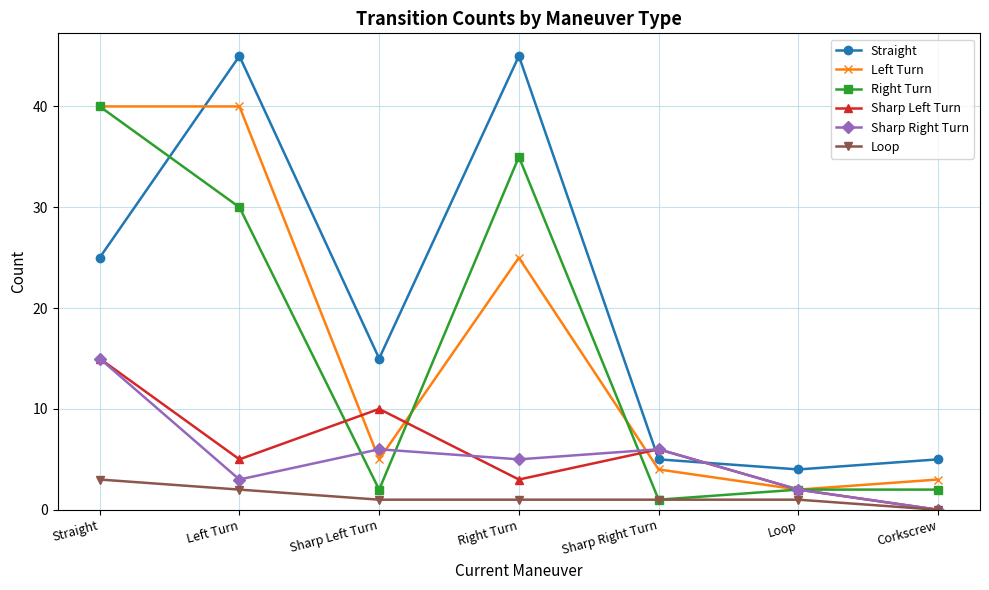

The Left Turn series shows 2 at Loop. True or false?

True